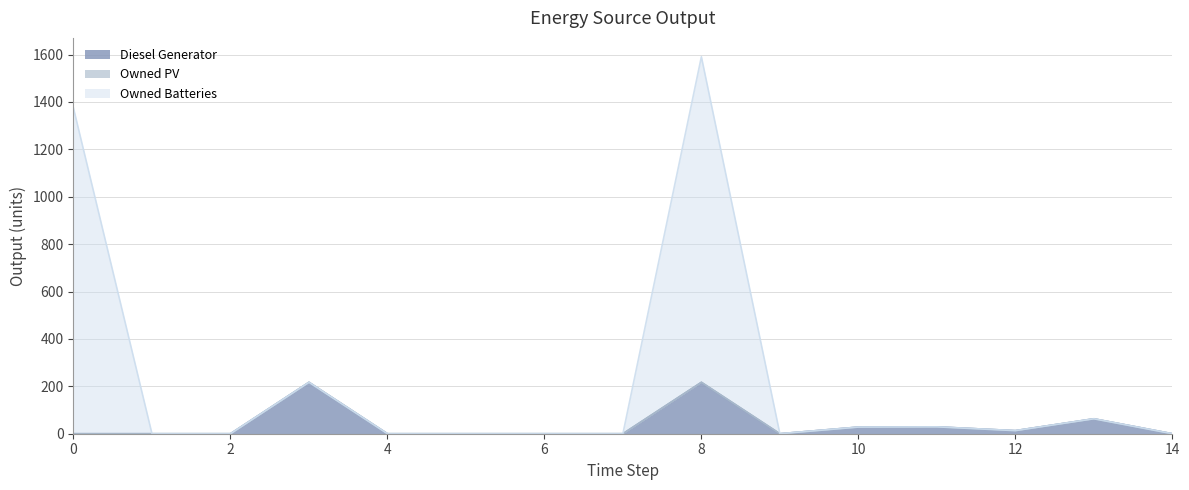

At which category is the sum across all series the highest?

8